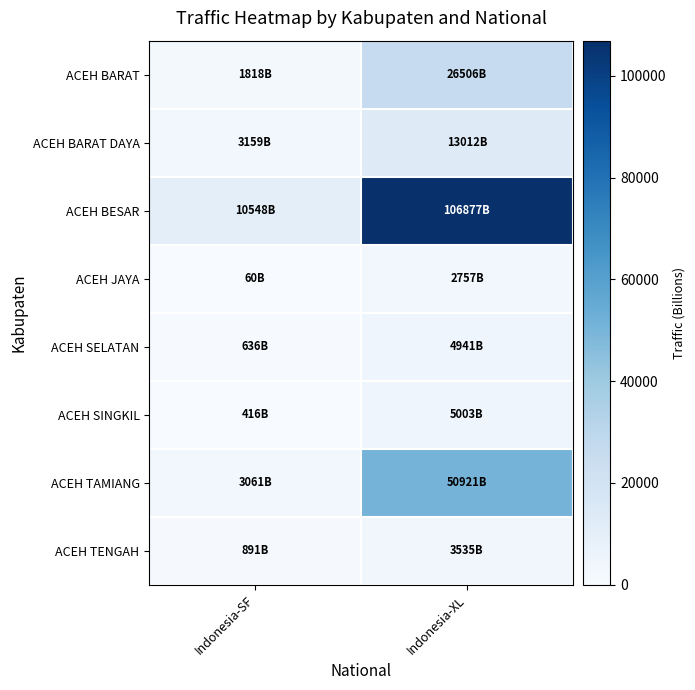

At how many categories does at least one series exceed 47573?

1